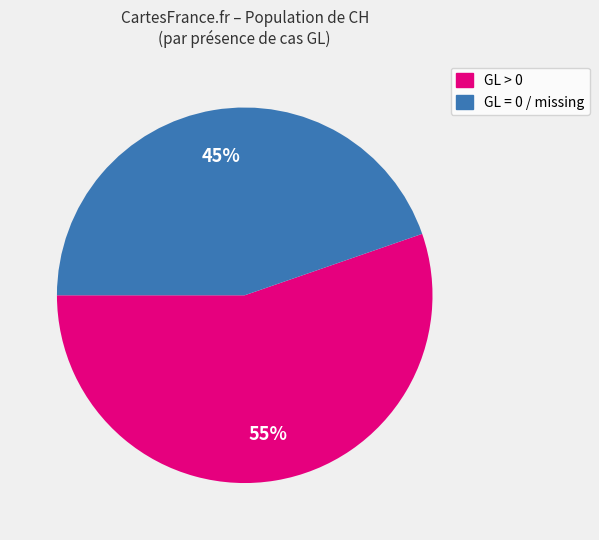

To the nearest percent, what is the average slice percentage?

50%